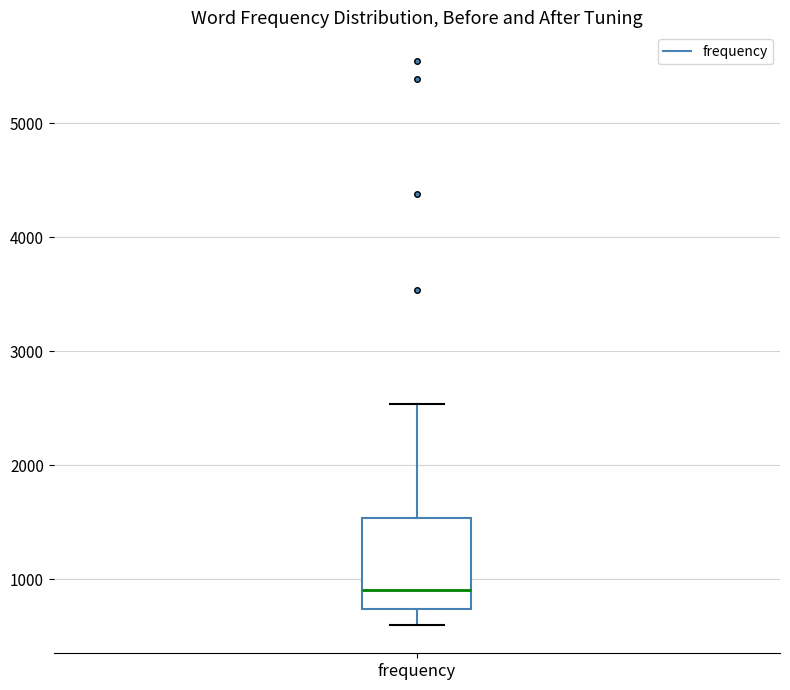

Where is the upper edge of the box for frequency on the y-axis? The values are not printed on the chart, so give them approximately, as read against the axis.

1500